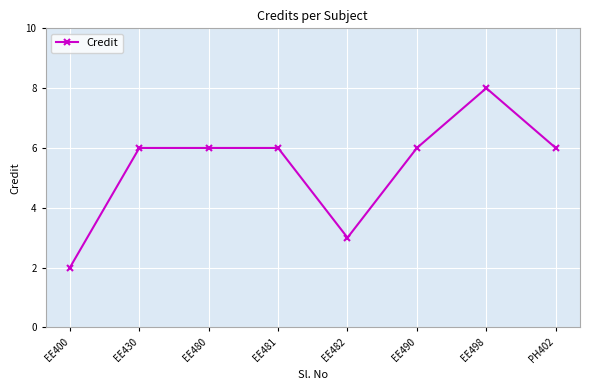

What is the average value?

5